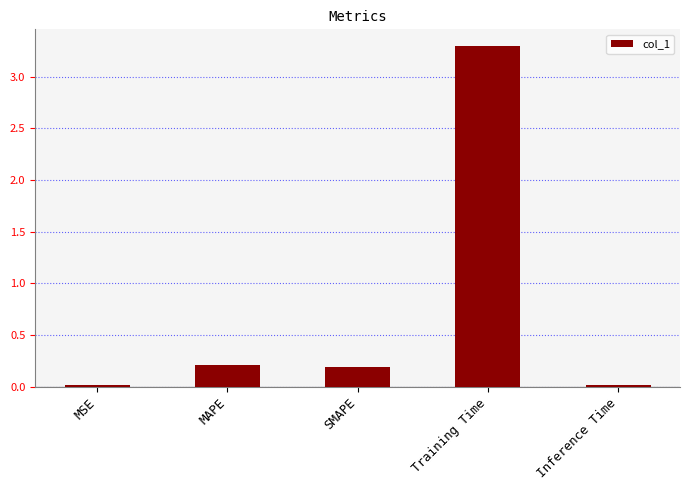

Which category has the highest value across all series?

Training Time